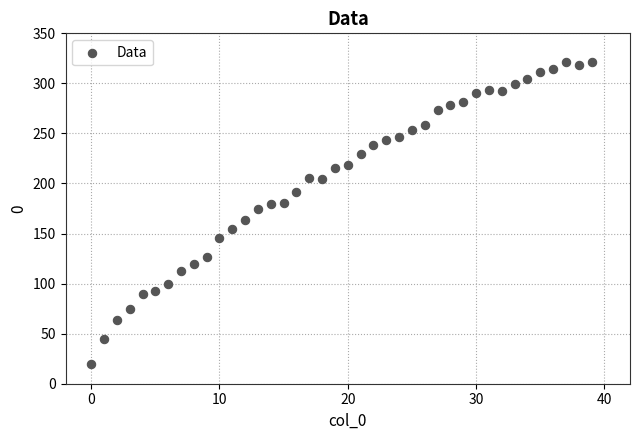

What is the range of Y values (max minus min)?

301